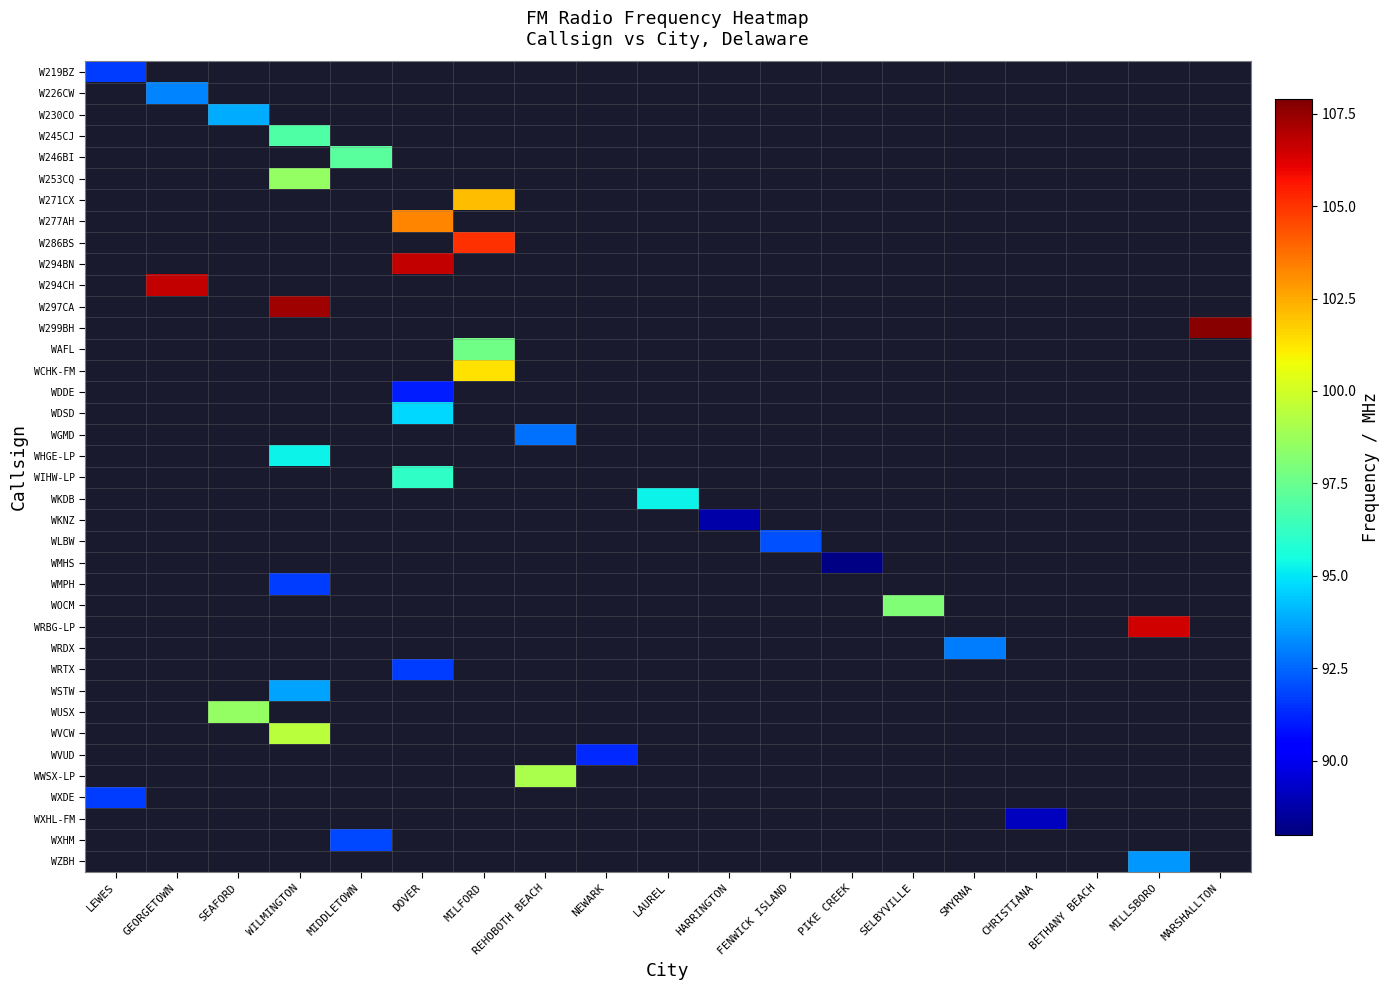

Which series has the largest total across all categories?

W299BH